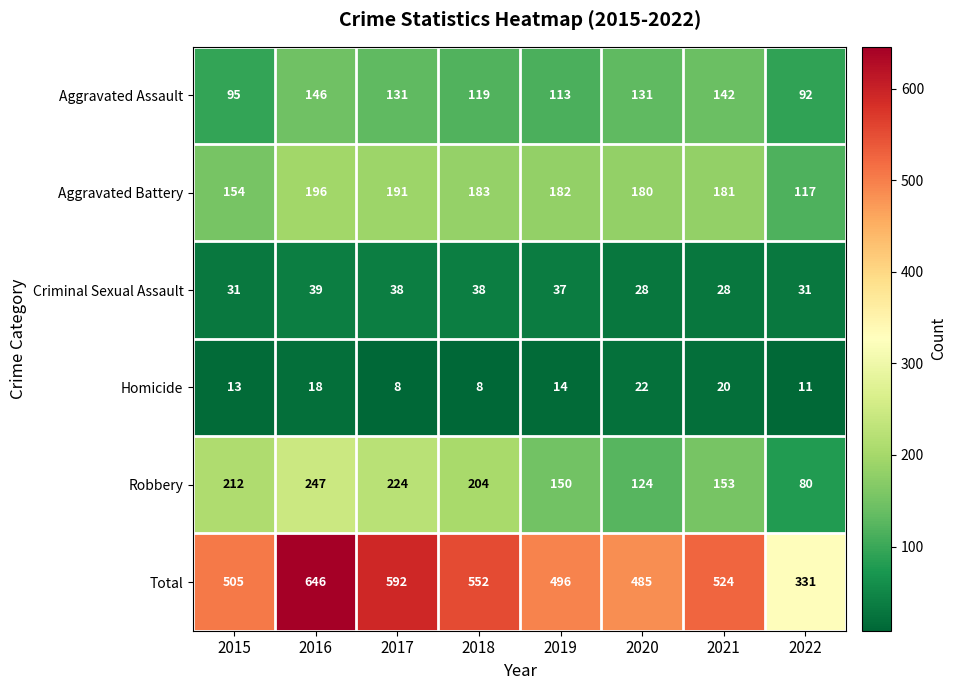

What is the smallest value displayed?

8